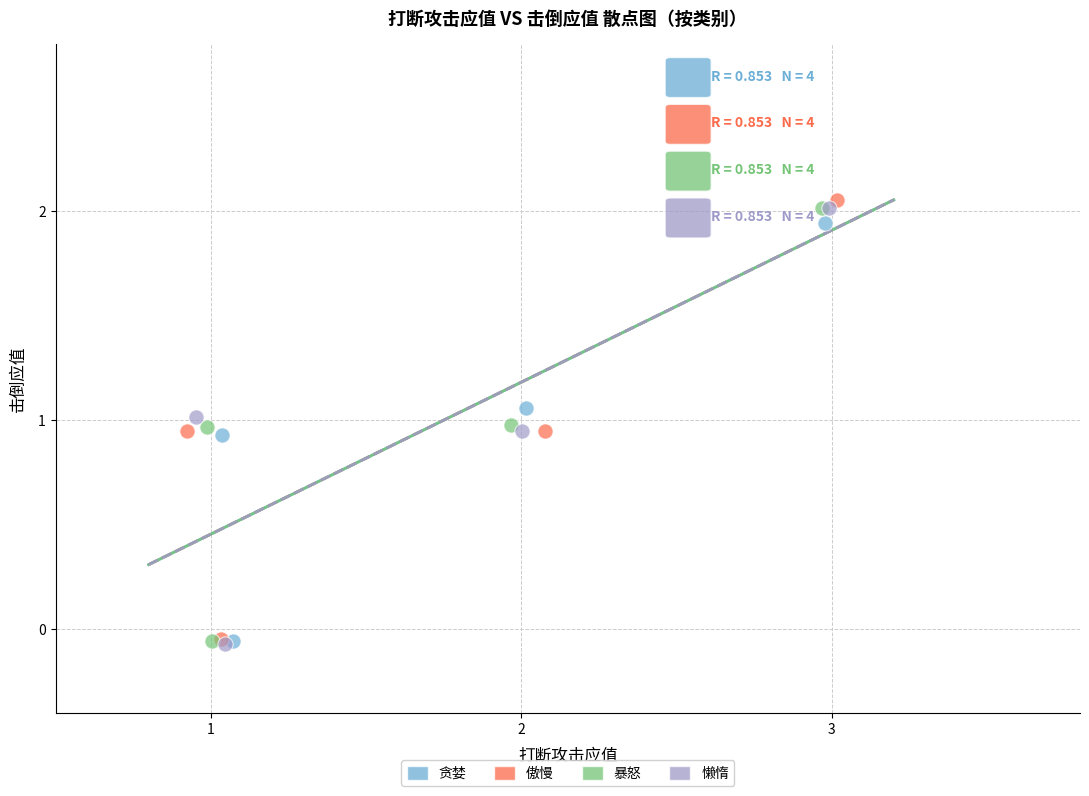

What are all the series names shown in the legend?

贪婪, 傲慢, 暴怒, 懒惰